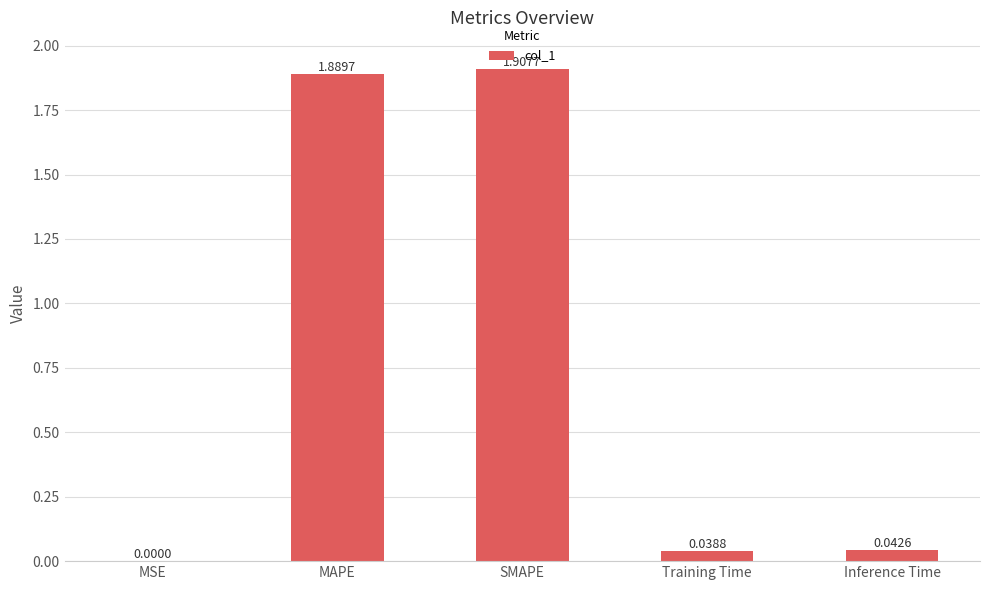

Where is the data nearest to the value 0?

MSE